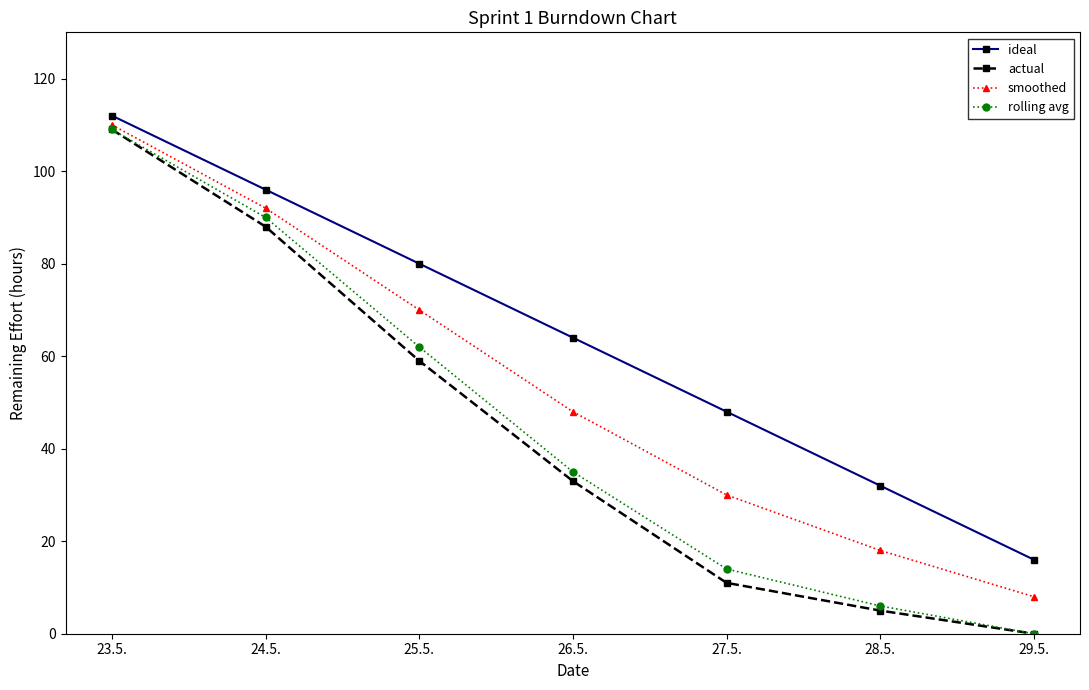

Reading right to left, transcribe all the data shown in this chart.

ideal: 29.5.=16	28.5.=32	27.5.=48	26.5.=64	25.5.=80	24.5.=96	23.5.=112
actual: 29.5.=0	28.5.=5	27.5.=11	26.5.=33	25.5.=59	24.5.=88	23.5.=109
smoothed: 29.5.=8	28.5.=18	27.5.=30	26.5.=48	25.5.=70	24.5.=92	23.5.=110
rolling avg: 29.5.=0	28.5.=6	27.5.=14	26.5.=35	25.5.=62	24.5.=90	23.5.=109